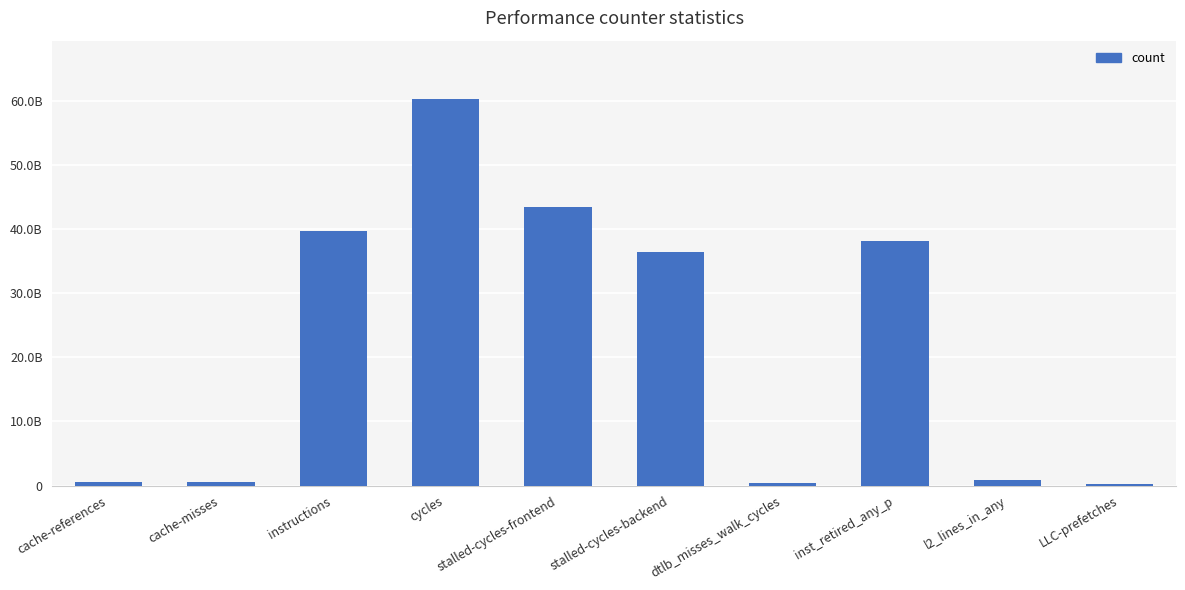

Where is the data nearest to the value 30333716115?

stalled-cycles-backend